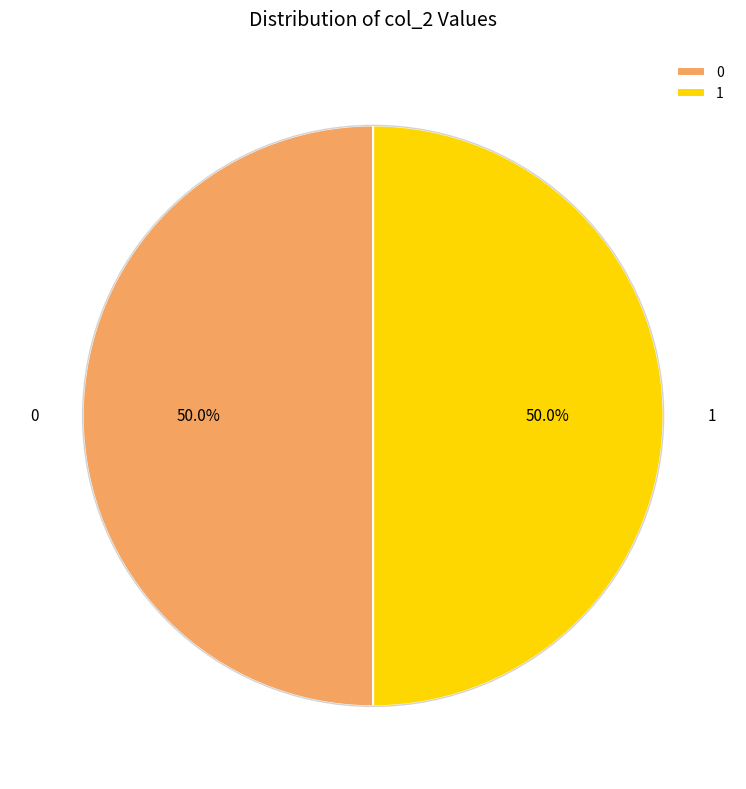

Approximately how many times larger is the value at 0 compared to 1?

1.0